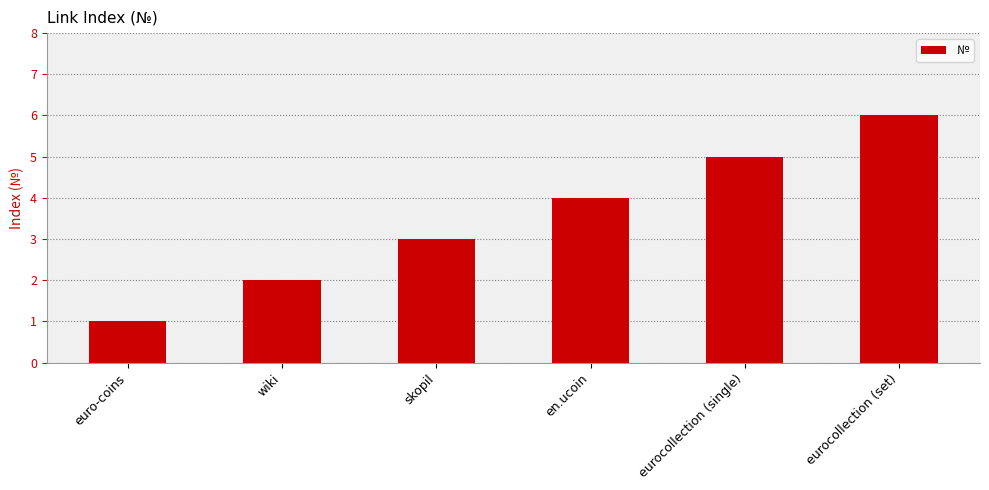

Reading right to left, extract all data points from this chart.

eurocollection (set)=6	eurocollection (single)=5	en.ucoin=4	skopil=3	wiki=2	euro-coins=1